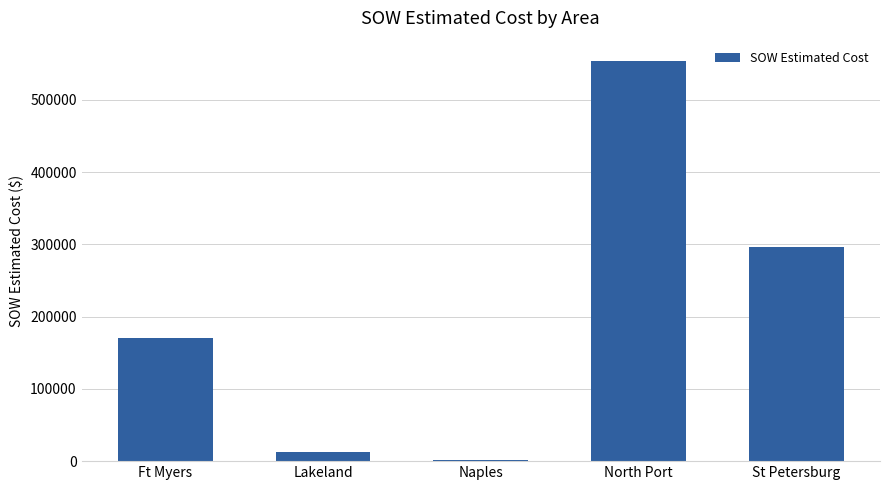

Where is the data nearest to the value 277782?

St Petersburg